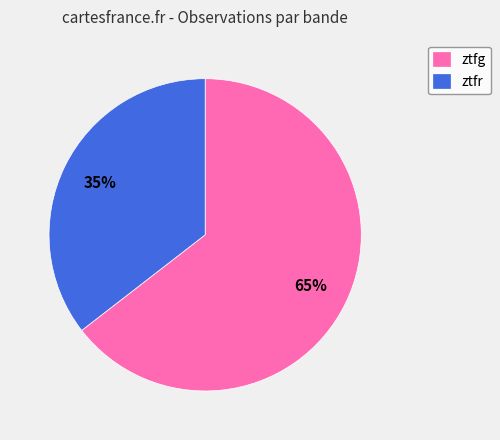

Rank the categories by value from highest to lowest.

ztfg, ztfr